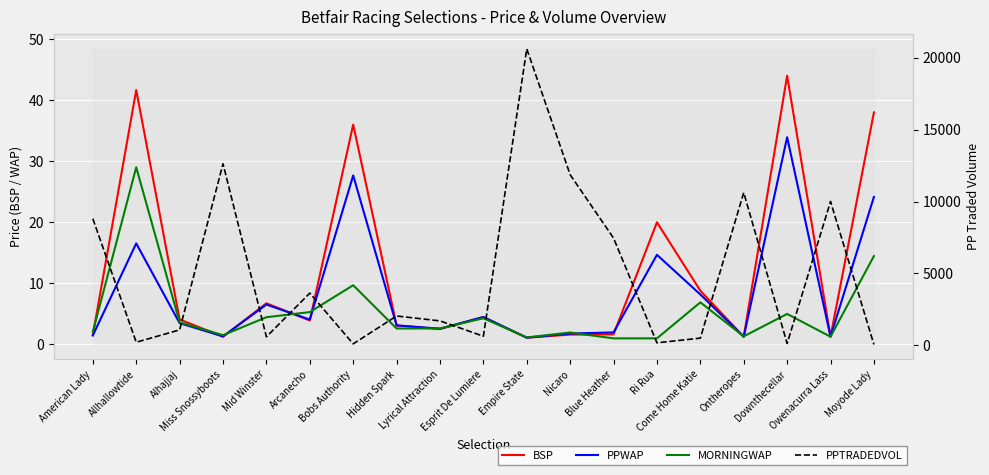

How many lines are shown in the chart?

4